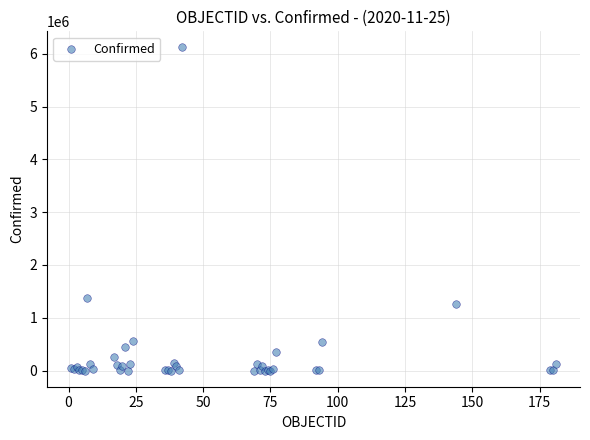

What Y value in the scatter plot is closest to 3059423?

1381795